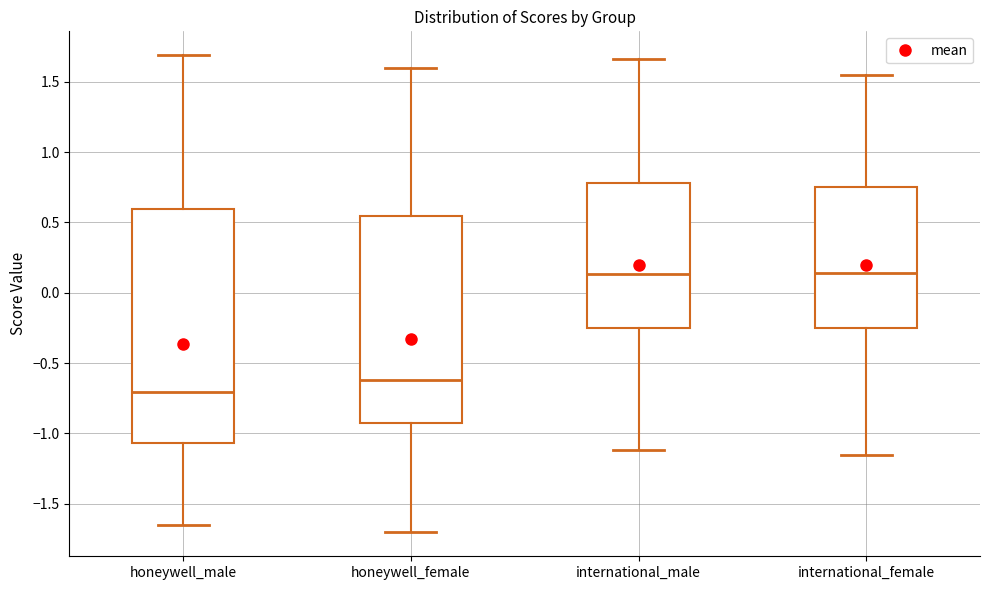

Where does the upper whisker of the box for international_female end on the y-axis? The values are not printed on the chart, so give them approximately, as read against the axis.

1.55